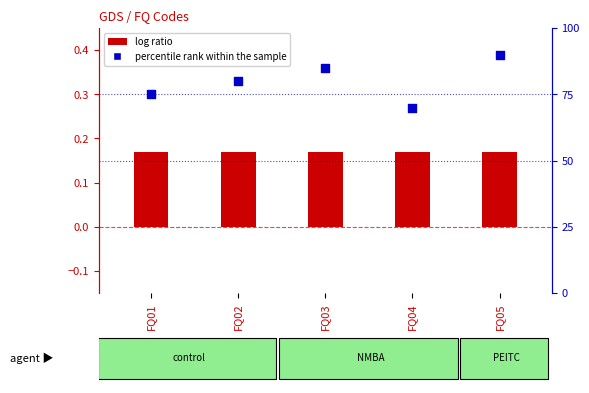

Which series contains the lowest Y value?

log ratio